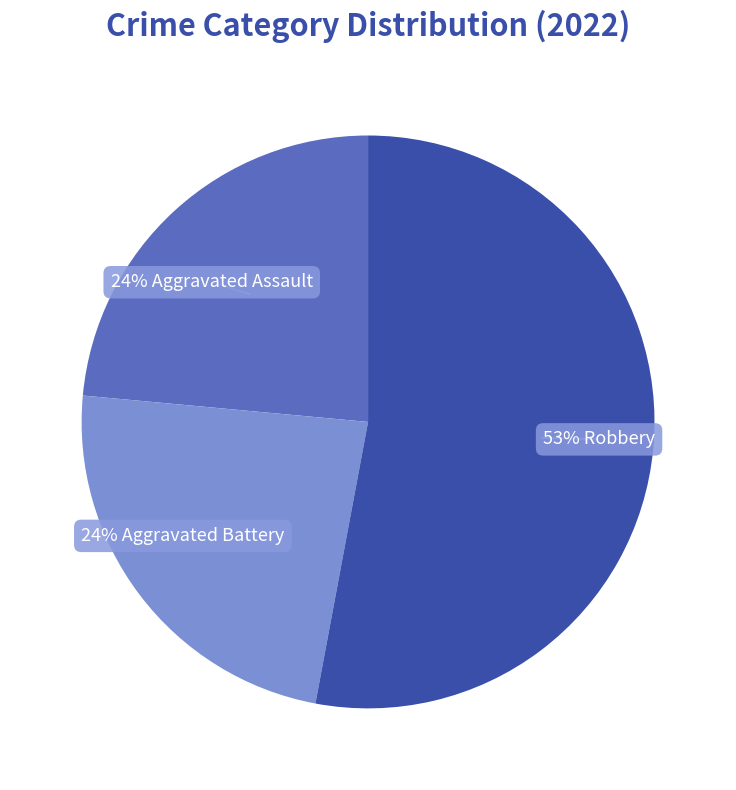

Is there a majority slice in this chart?

Yes